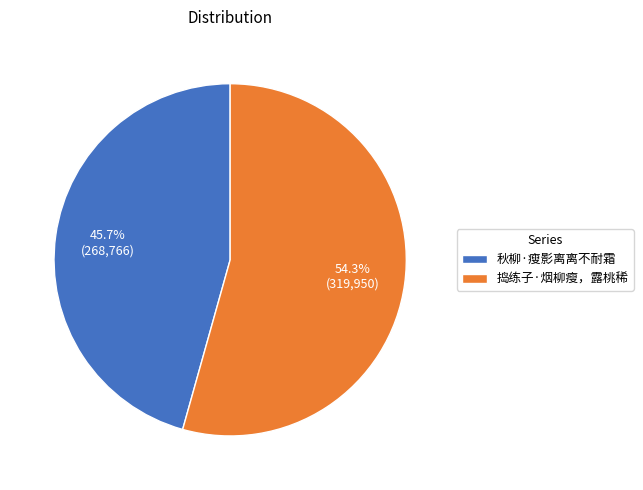

Do 捣练子·烟柳瘦，露桃稀 and 秋柳·瘦影离离不耐霜 together represent more than half of the pie?

Yes